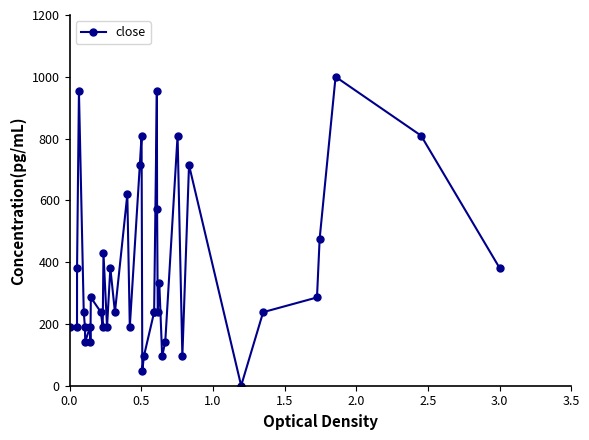

What is the greatest value displayed?

1000.0